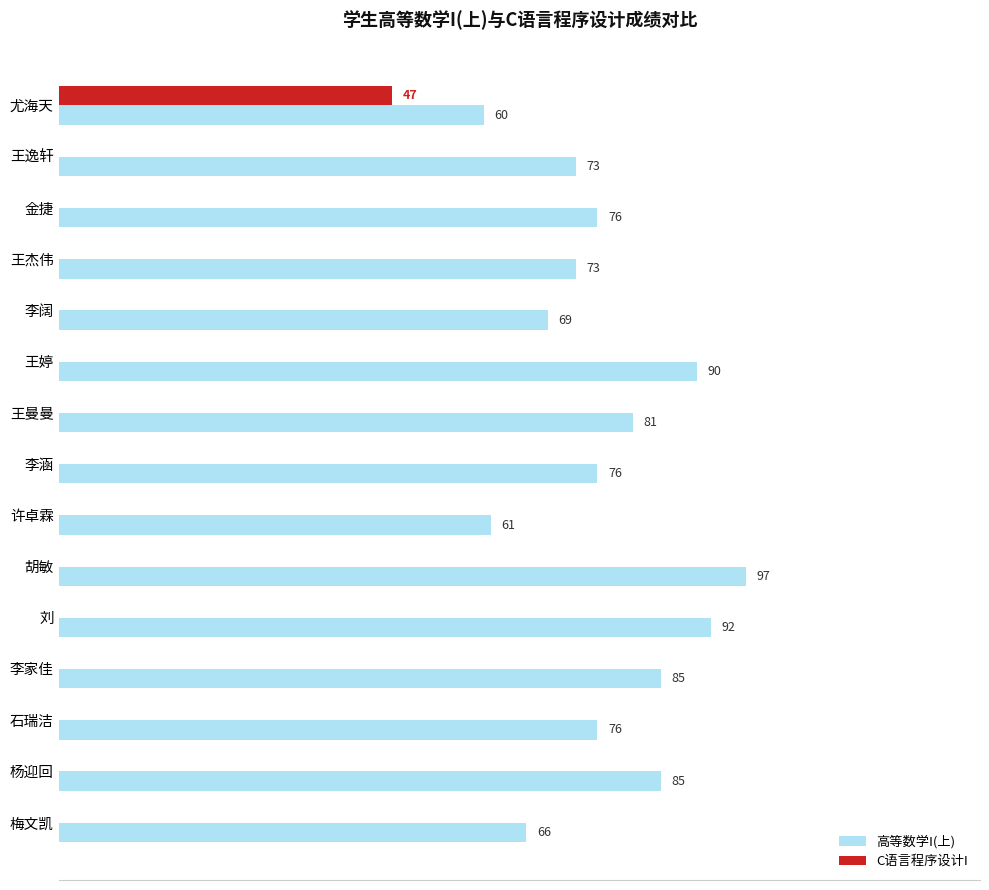

Which series has the largest total across all categories?

高等数学I(上)